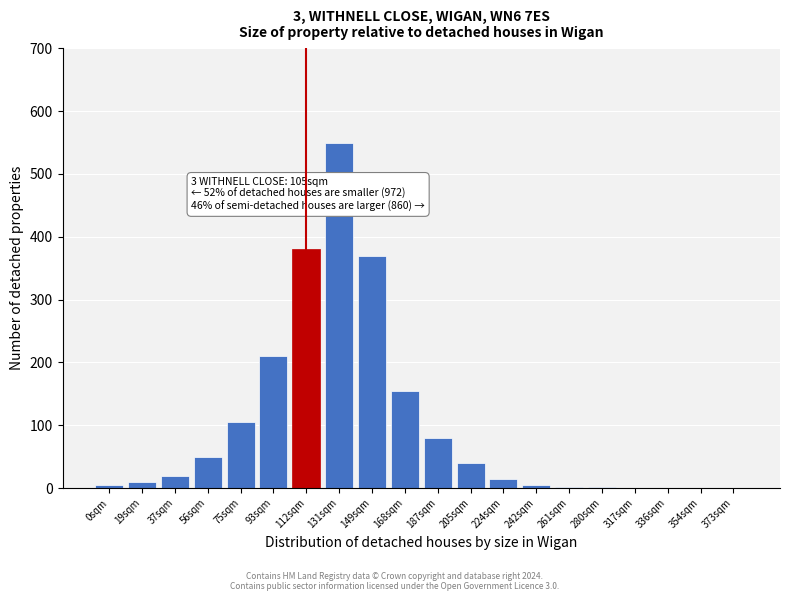

Which category has the highest value across all series?

131sqm